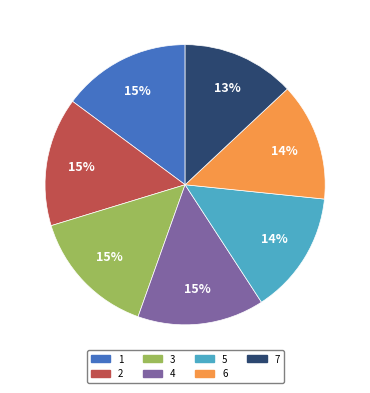

Is the sum of 6 and 1 greater than half?

No